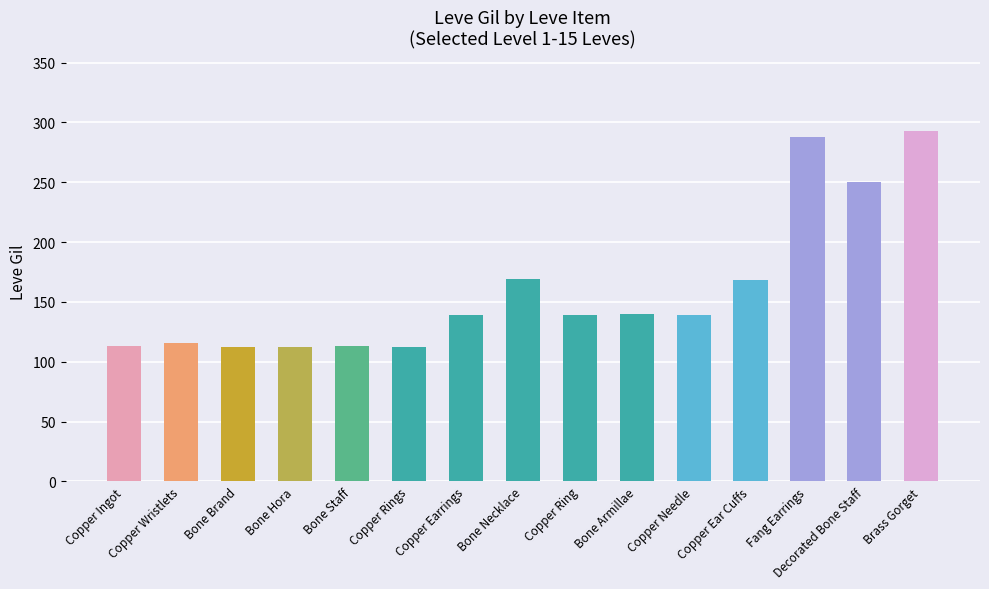

What is the average value?

160